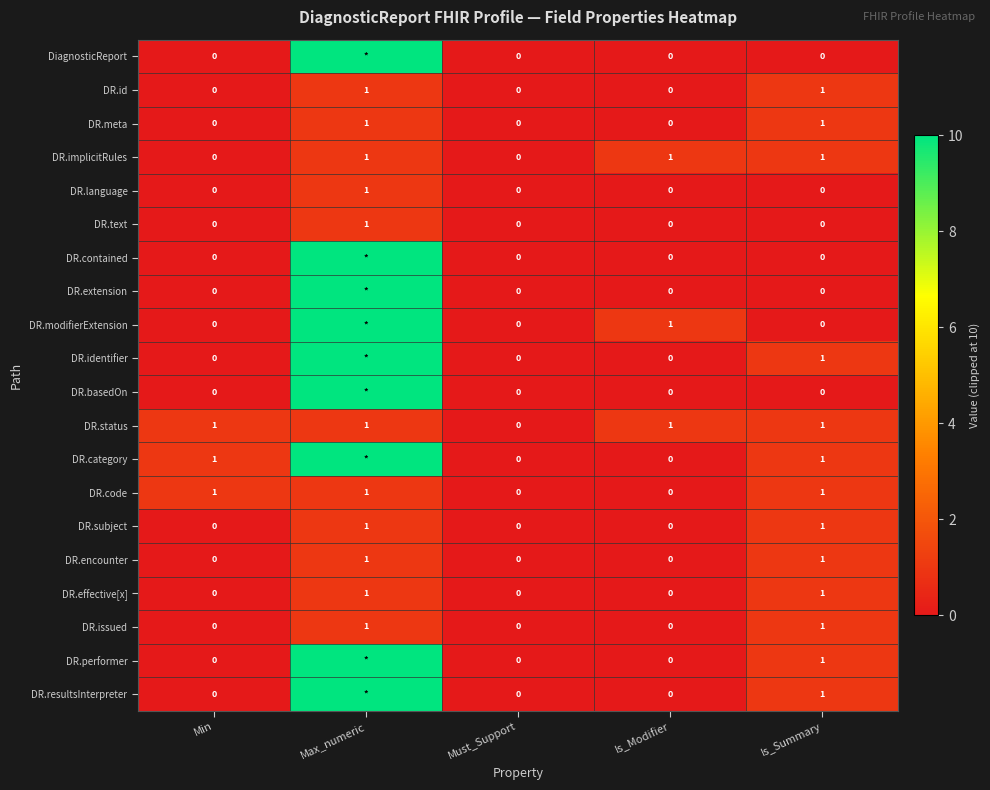

How many DR.effective[x] values are between 0 and 1?

5